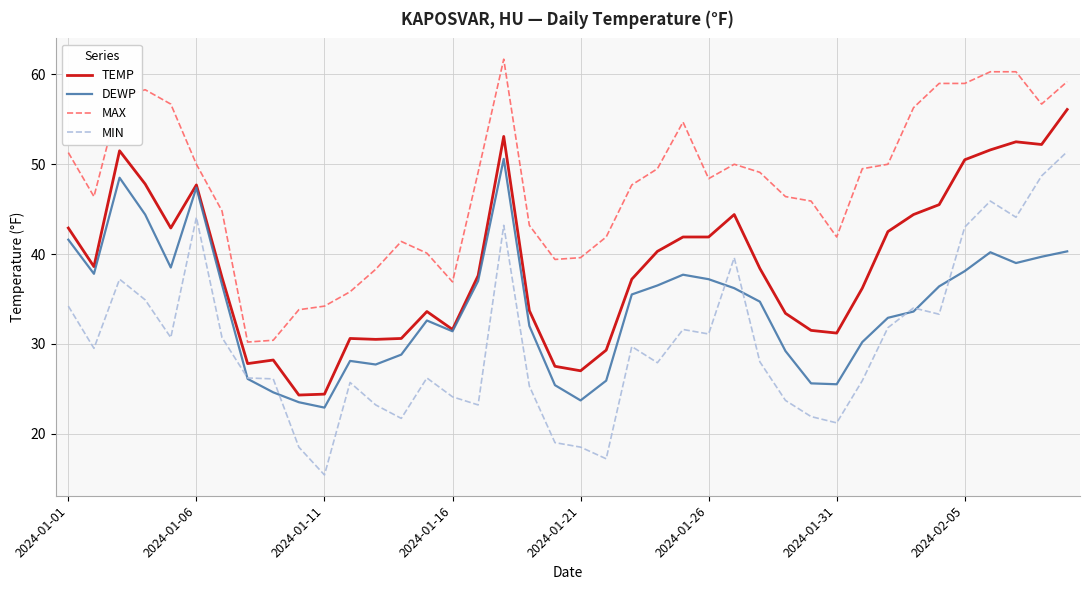

True or false: MIN and TEMP intersect in this chart.

False